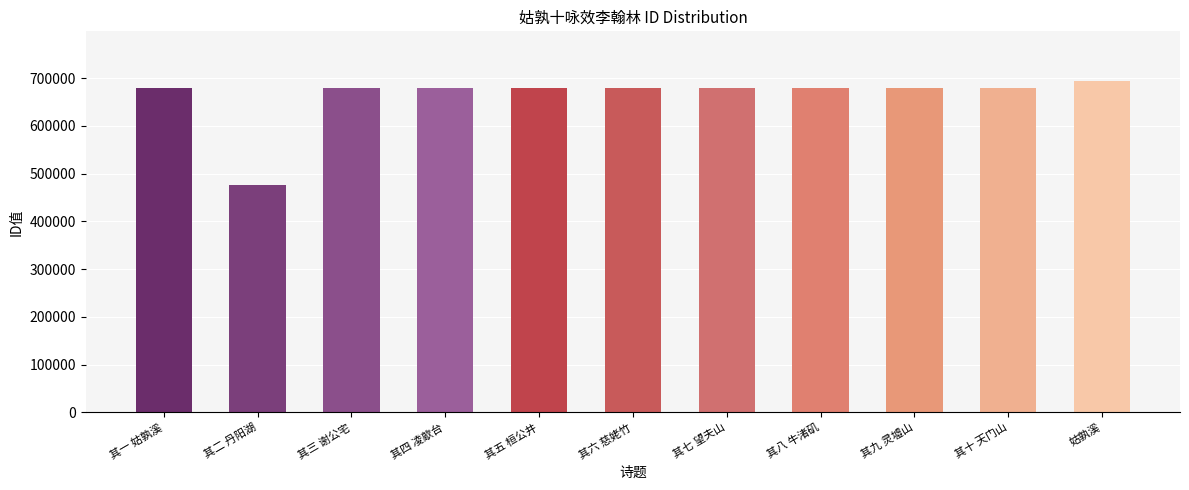

Reading right to left, list all the values displayed in this chart.

694125	678800	678799	678798	678797	678796	678795	678794	678793	476554	678792